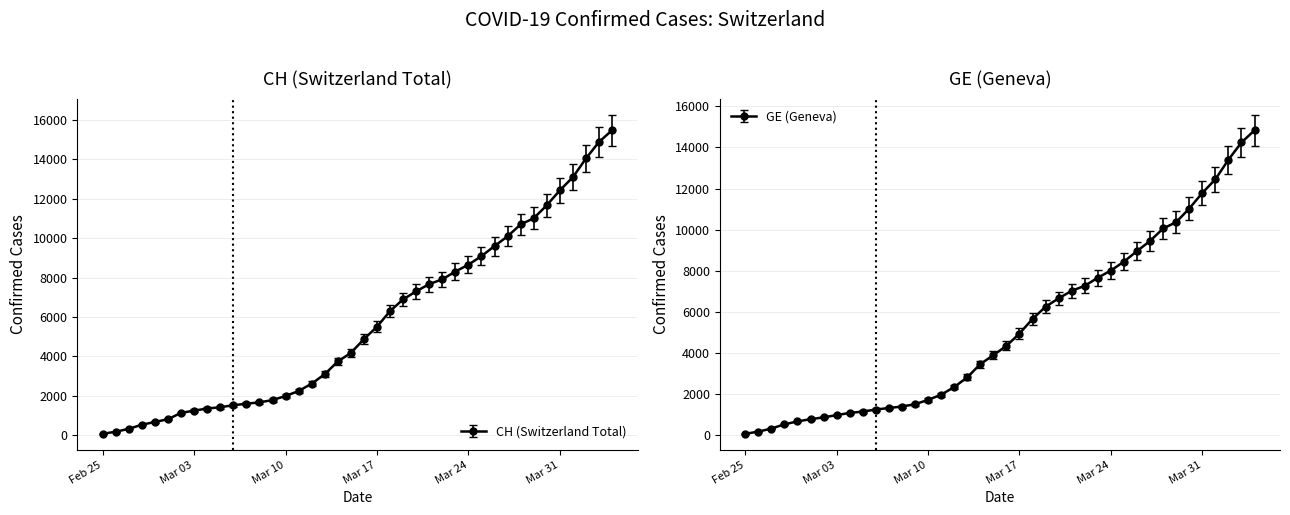

What is the lowest value of the GE series?

72